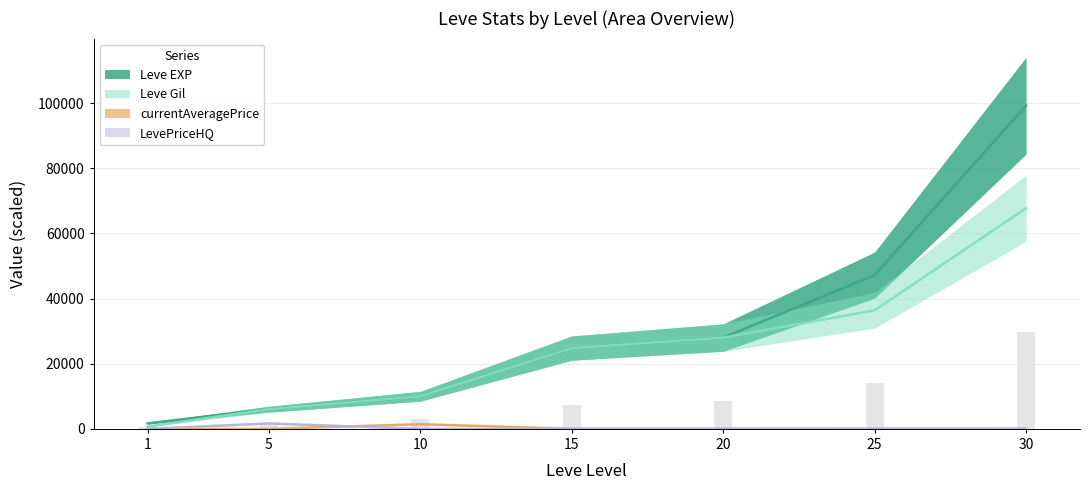

At how many categories does at least one series exceed 85582?

1